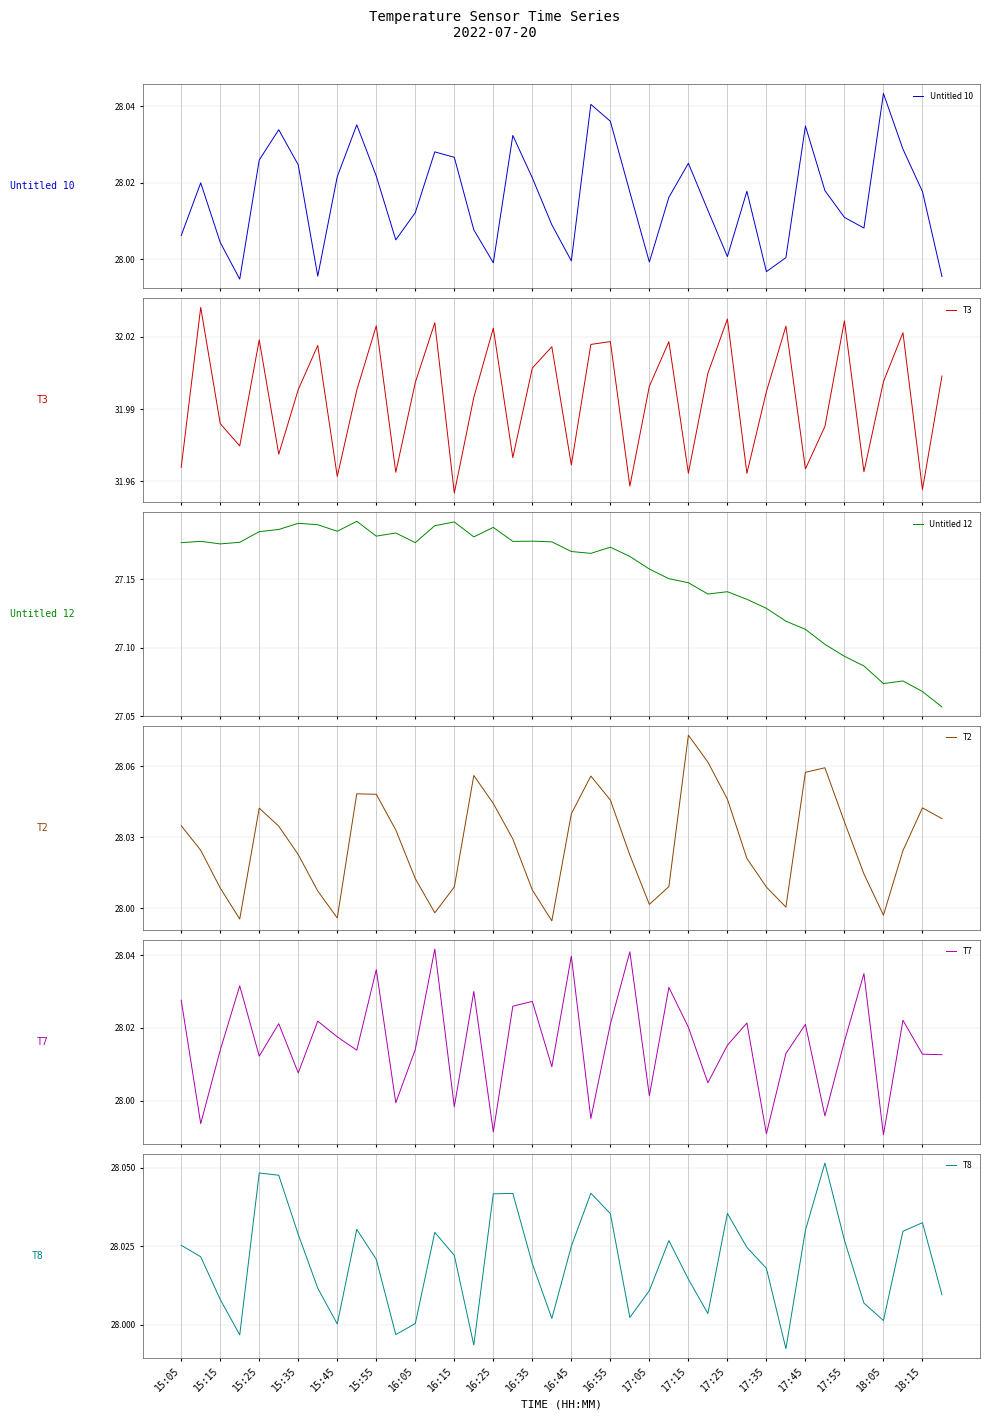

Where does the Untitled 10 series first go above 28?

15:05